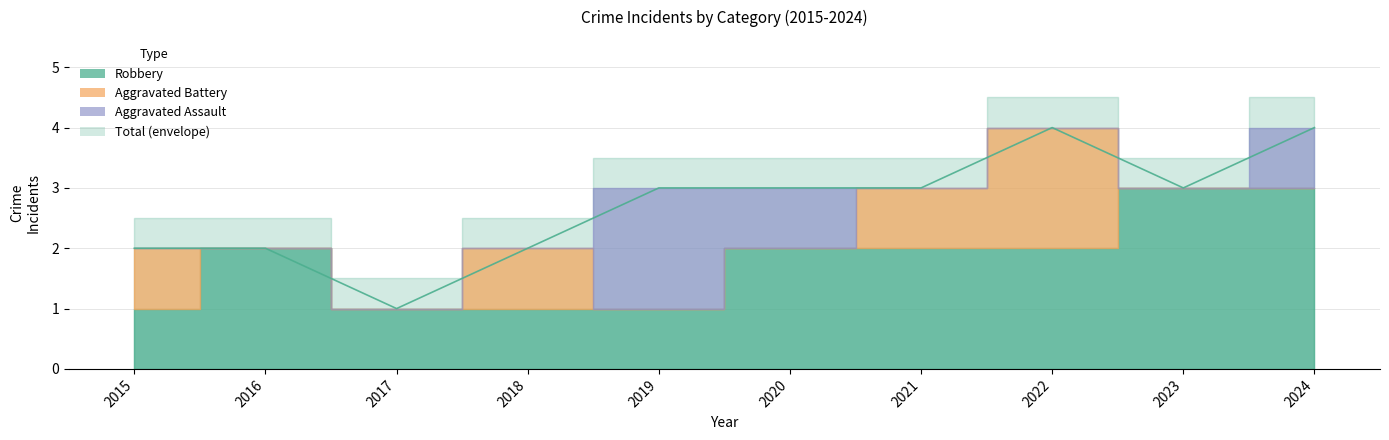

Rank the series at 2021 from highest to lowest value.

Total, Robbery, Aggravated Battery, Aggravated Assault